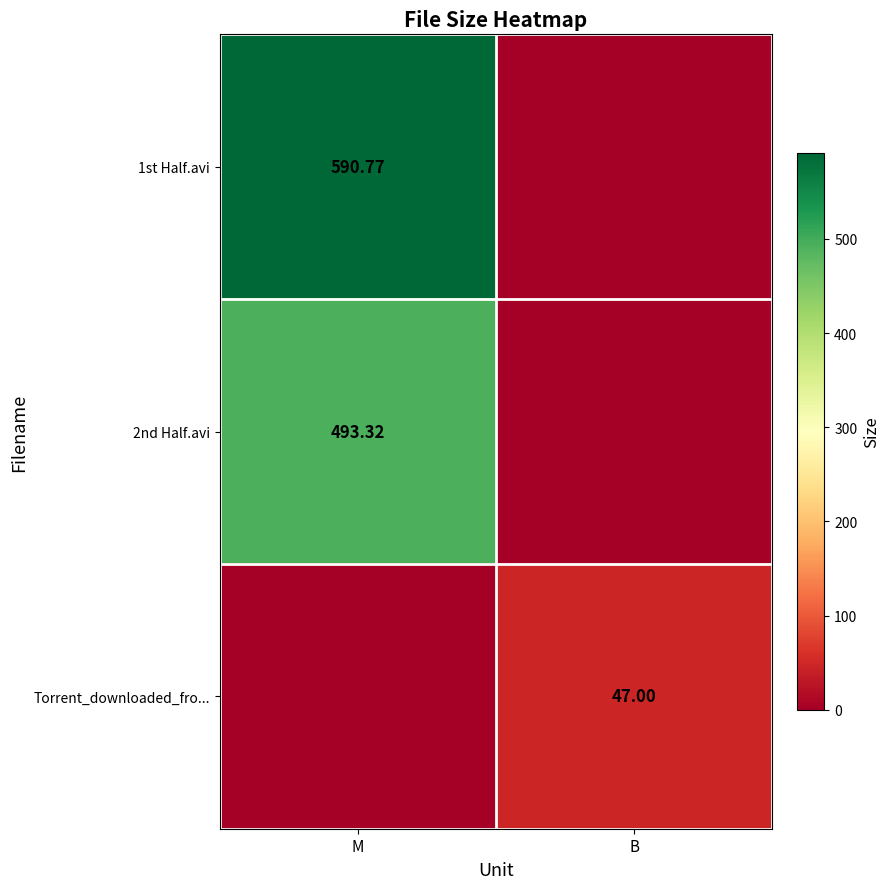

What is the total value across all series at B?

47.0